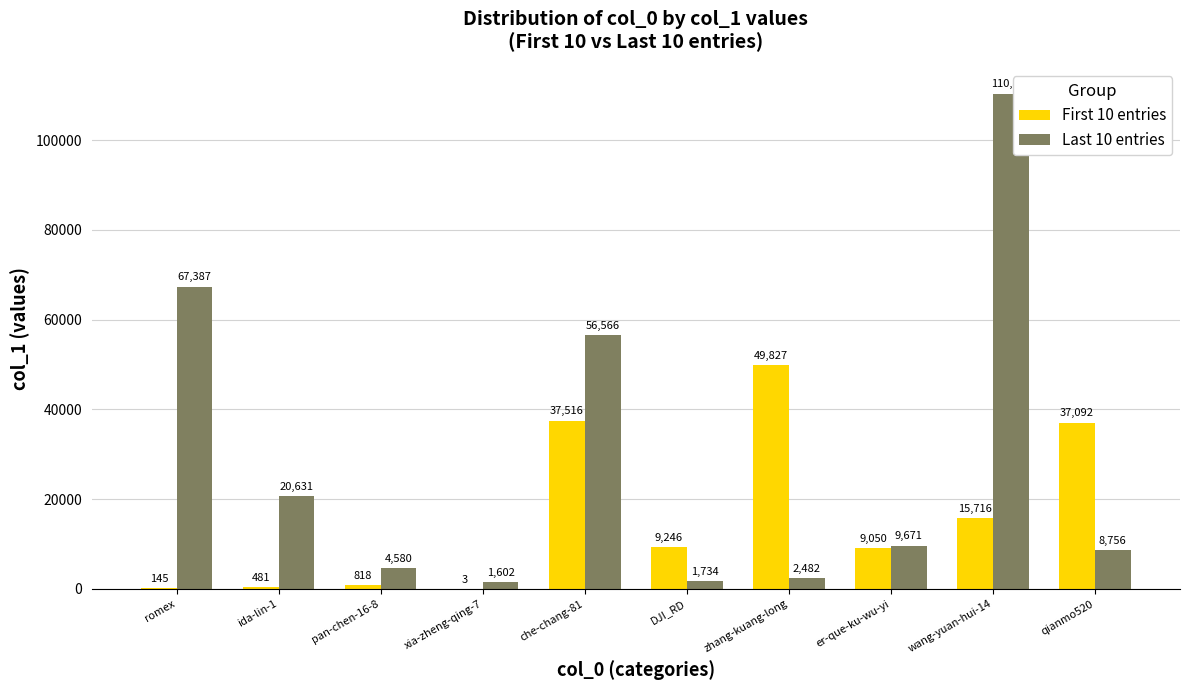

At which category does the chart reach its peak across all series?

wang-yuan-hui-14